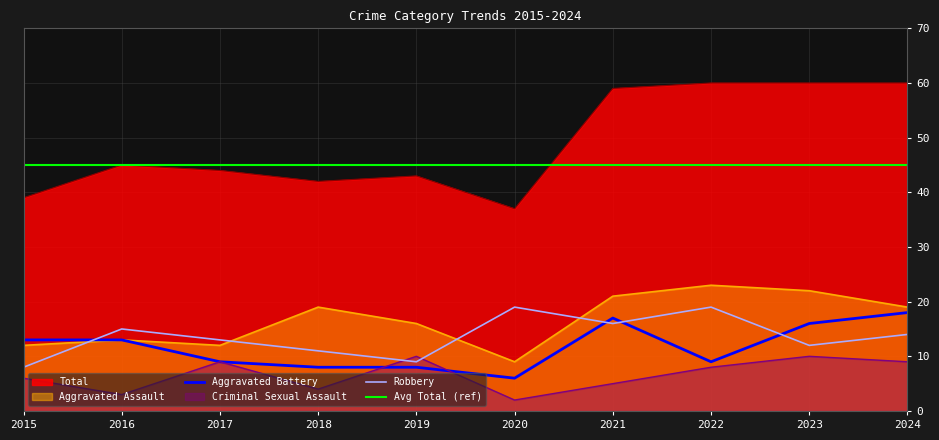

True or false: Total and Criminal Sexual Assault intersect in this chart.

False